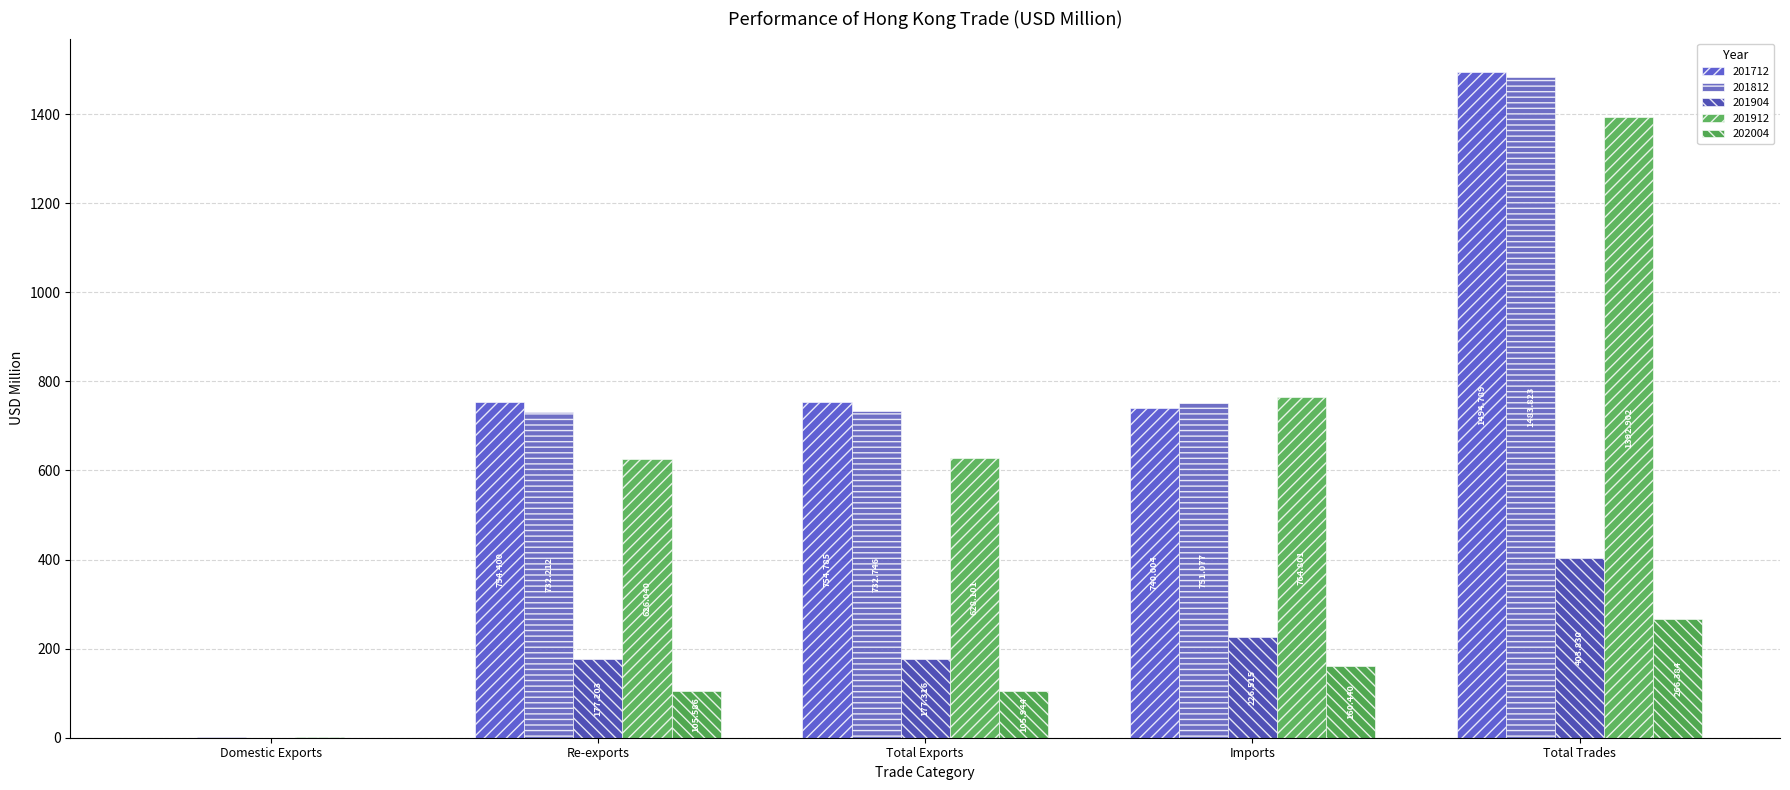

At which label is 201812 closest to 742?

Imports